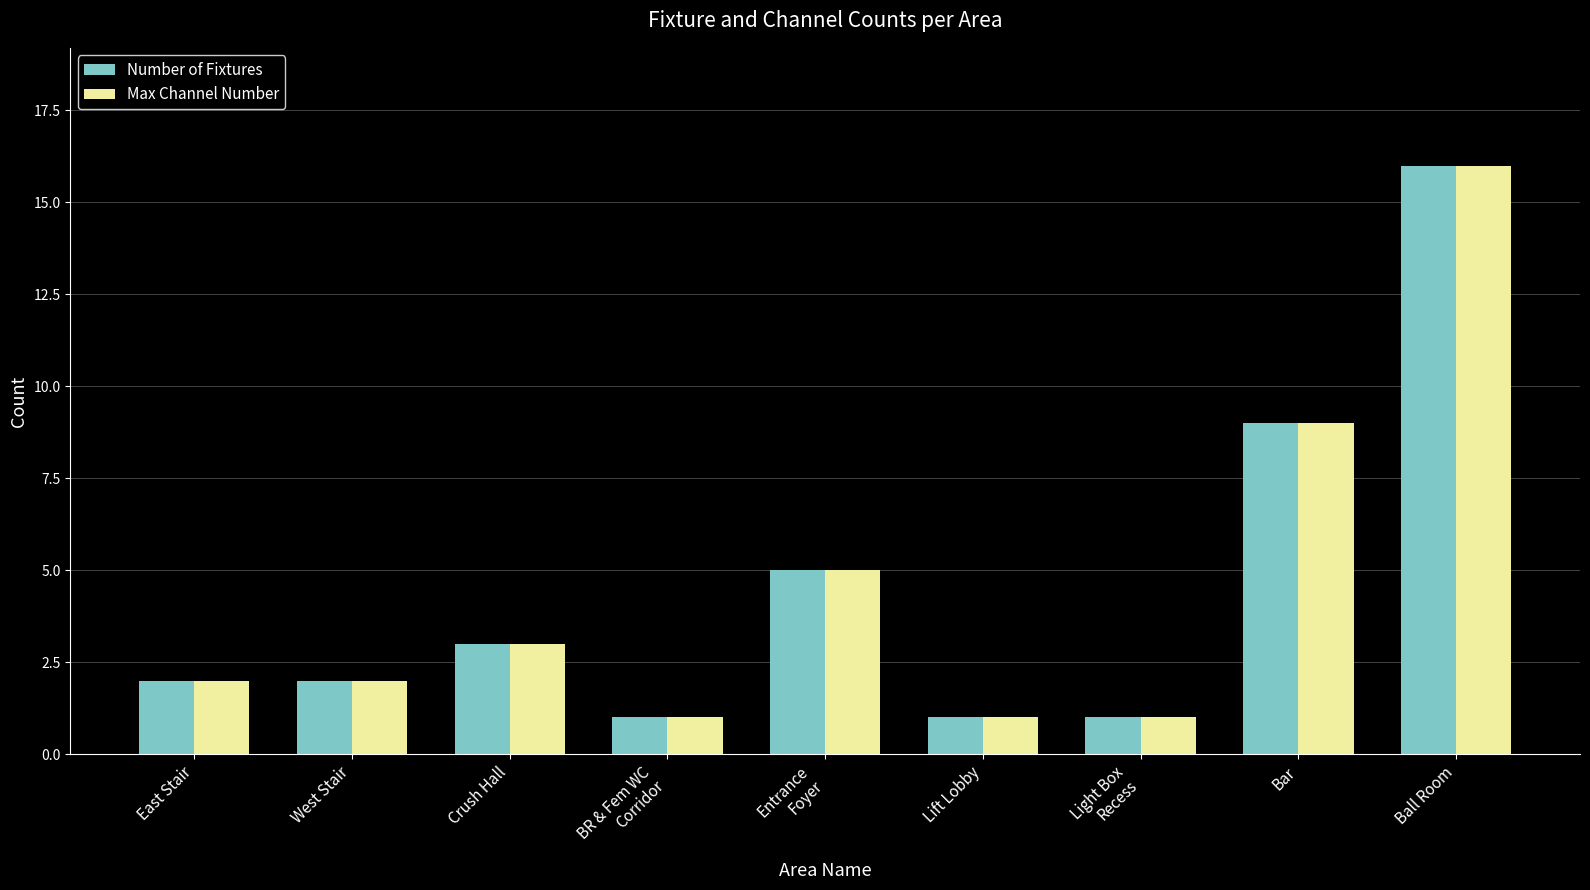

How many data points does each series have?

9